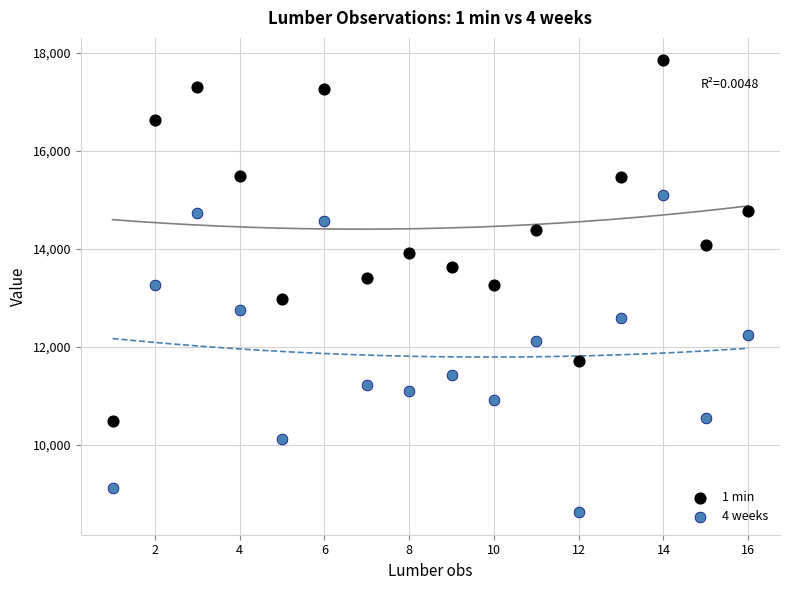

Which series contains the highest Y value?

1 min